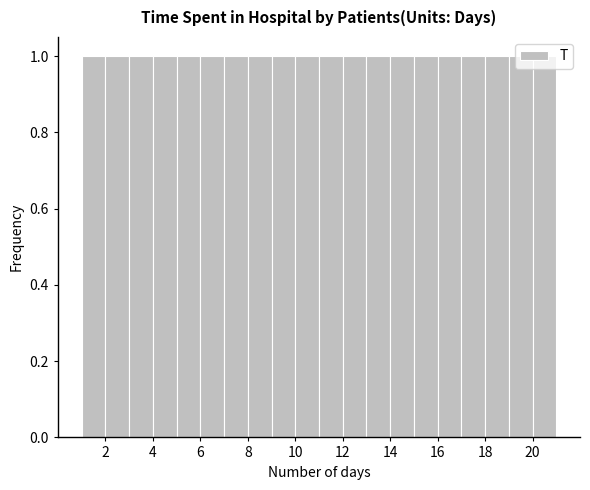

Reading left to right, list every bar in this chart as the range it spans on the x-axis followed by its height. The values are not printed on the chart, so give them approximately, as read against the axis.

1 to 2: 1
2 to 3: 1
3 to 4: 1
4 to 5: 1
5 to 6: 1
6 to 7: 1
7 to 8: 1
8 to 9: 1
9 to 10: 1
10 to 11: 1
11 to 12: 1
12 to 13: 1
13 to 14: 1
14 to 15: 1
15 to 16: 1
16 to 17: 1
17 to 18: 1
18 to 19: 1
19 to 20: 1
20 to 21: 1